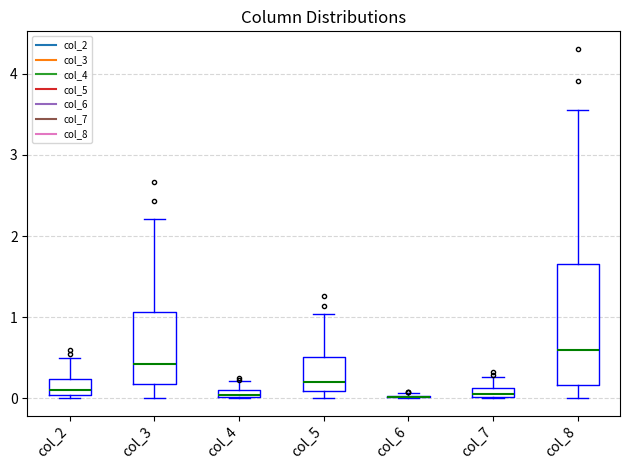

Which box is the tallest, from its lower edge to its upper edge?

col_8